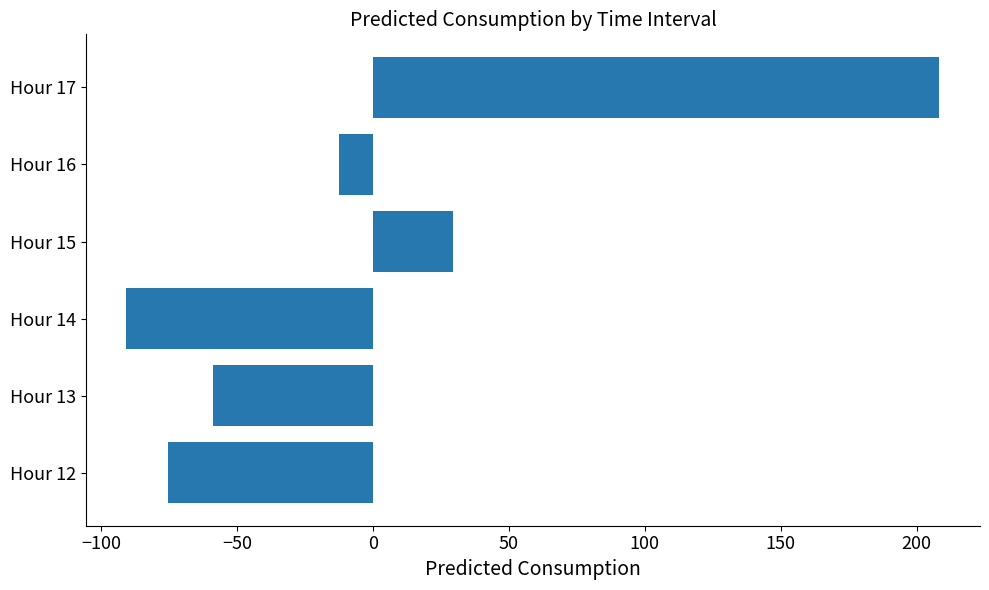

How many positive values are there?

2